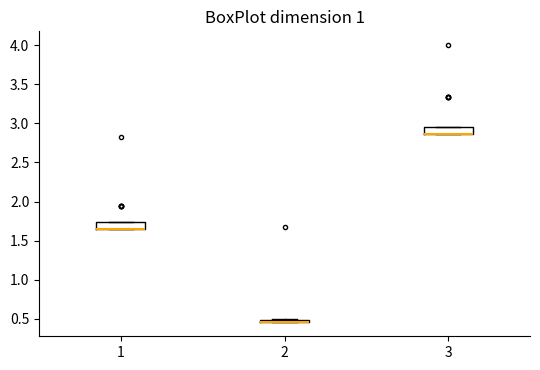

Where is the lower edge of the box at x = 2 on the y-axis? The values are not printed on the chart, so give them approximately, as read against the axis.

0.45